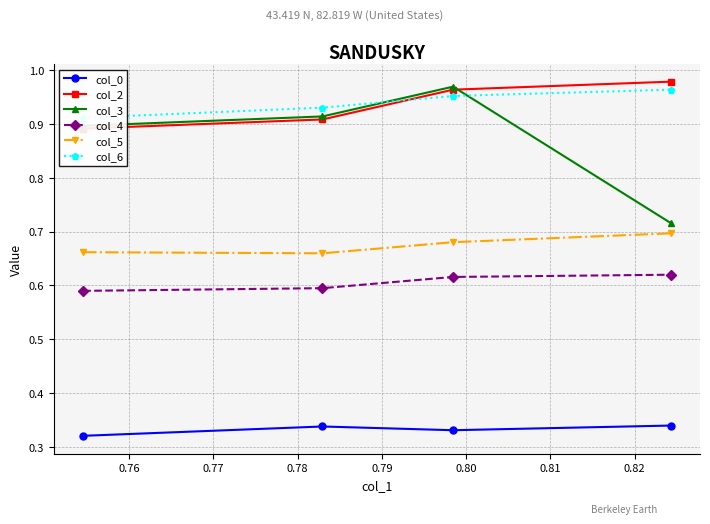

How many interior local valleys does the col_0 series have?

1